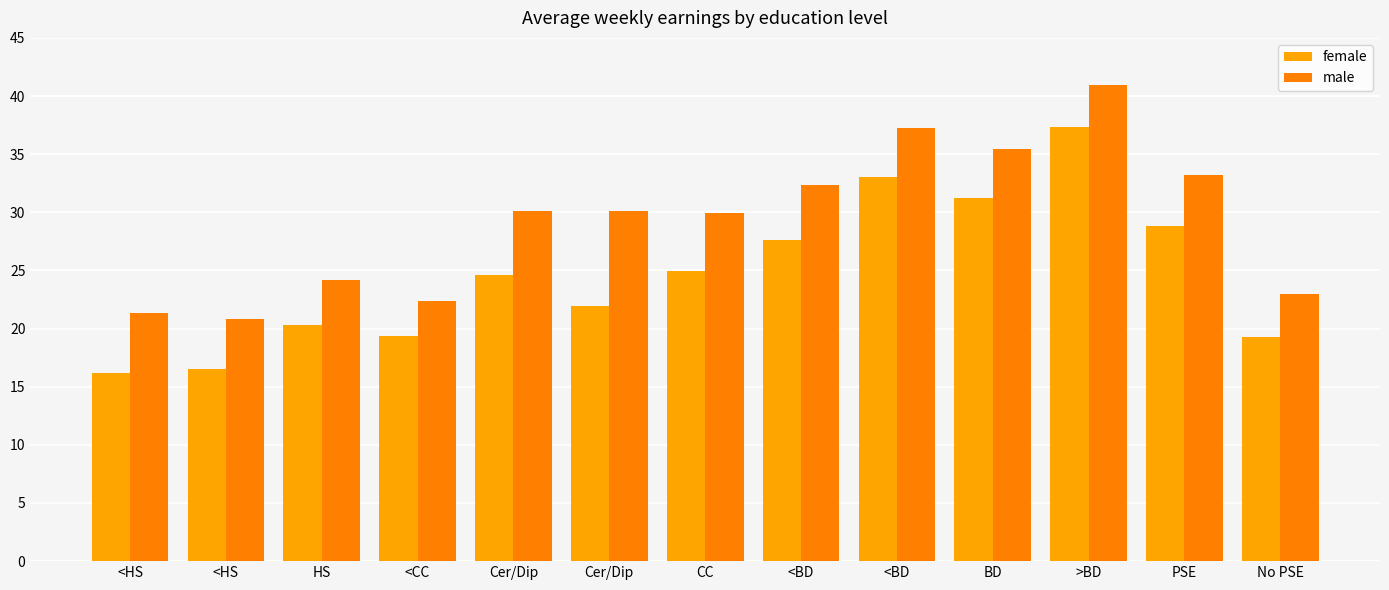

How many bars are there in total?

26